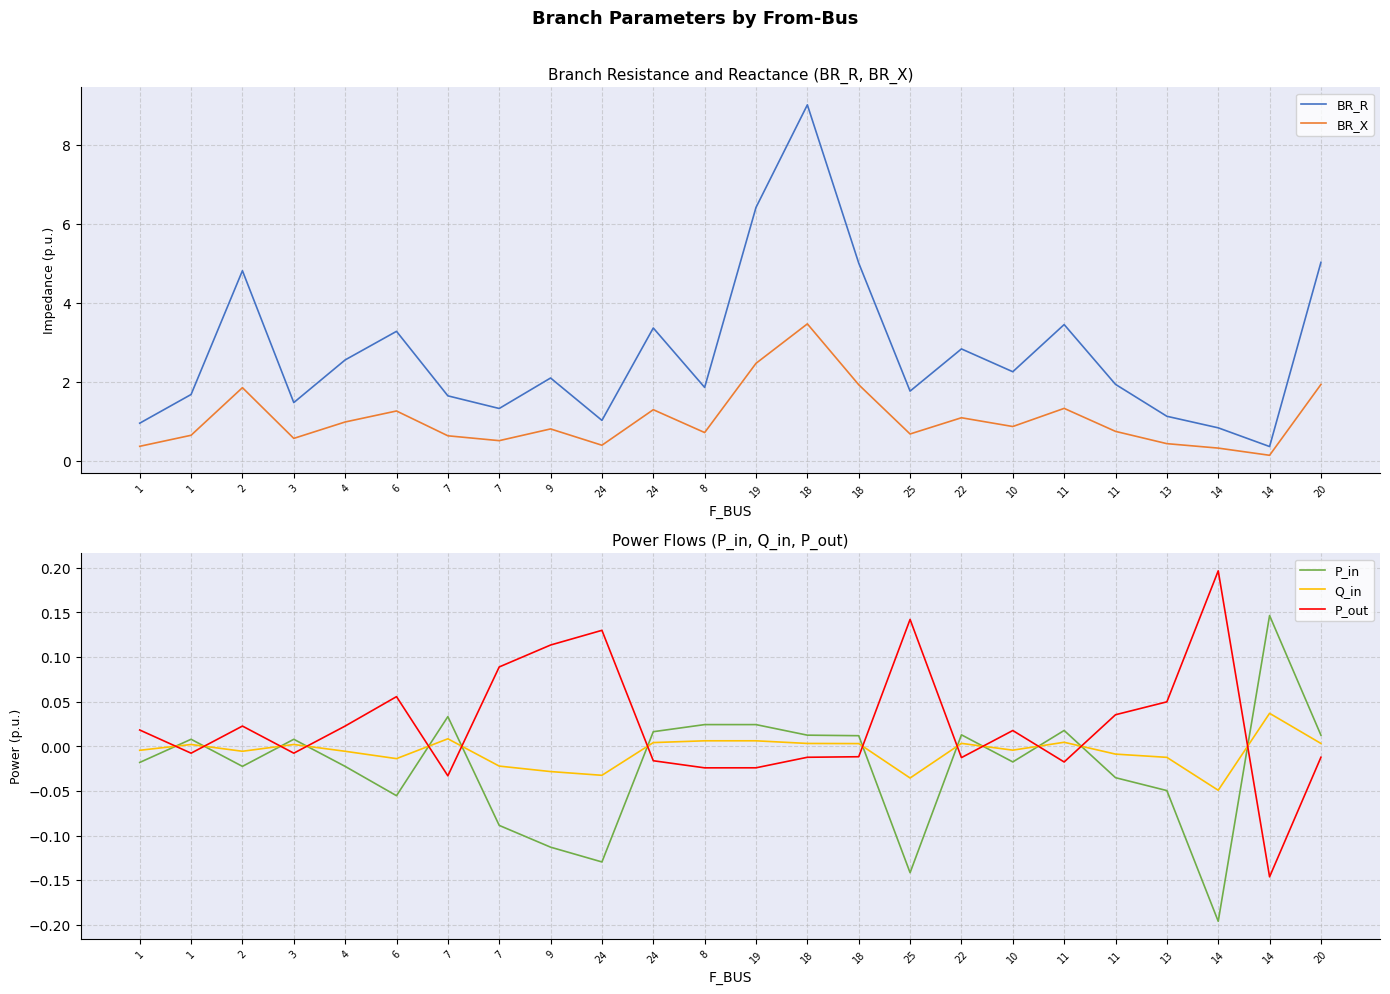

Reading right to left, transcribe all the data shown in this chart.

BR_R: 20=5.0	14=0.4	14=0.8	13=1.1	11=1.9	11=3.5	10=2.3	22=2.8	25=1.8	18=5.0	18=9.0	19=6.4	8=1.9	24=3.4	24=1.0	9=2.1	7=1.3	7=1.6	6=3.3	4=2.6	3=1.5	2=4.8	1=1.7	1=1.0
BR_X: 20=1.9	14=0.1	14=0.3	13=0.4	11=0.7	11=1.3	10=0.9	22=1.1	25=0.7	18=1.9	18=3.5	19=2.5	8=0.7	24=1.3	24=0.4	9=0.8	7=0.5	7=0.6	6=1.3	4=1.0	3=0.6	2=1.9	1=0.6	1=0.4
P_in: 20=0.0	14=0.1	14=-0.2	13=-0.0	11=-0.0	11=0.0	10=-0.0	22=0.0	25=-0.1	18=0.0	18=0.0	19=0.0	8=0.0	24=0.0	24=-0.1	9=-0.1	7=-0.1	7=0.0	6=-0.1	4=-0.0	3=0.0	2=-0.0	1=0.0	1=-0.0
Q_in: 20=0.0	14=0.0	14=-0.0	13=-0.0	11=-0.0	11=0.0	10=-0.0	22=0.0	25=-0.0	18=0.0	18=0.0	19=0.0	8=0.0	24=0.0	24=-0.0	9=-0.0	7=-0.0	7=0.0	6=-0.0	4=-0.0	3=0.0	2=-0.0	1=0.0	1=-0.0
P_out: 20=-0.0	14=-0.1	14=0.2	13=0.0	11=0.0	11=-0.0	10=0.0	22=-0.0	25=0.1	18=-0.0	18=-0.0	19=-0.0	8=-0.0	24=-0.0	24=0.1	9=0.1	7=0.1	7=-0.0	6=0.1	4=0.0	3=-0.0	2=0.0	1=-0.0	1=0.0